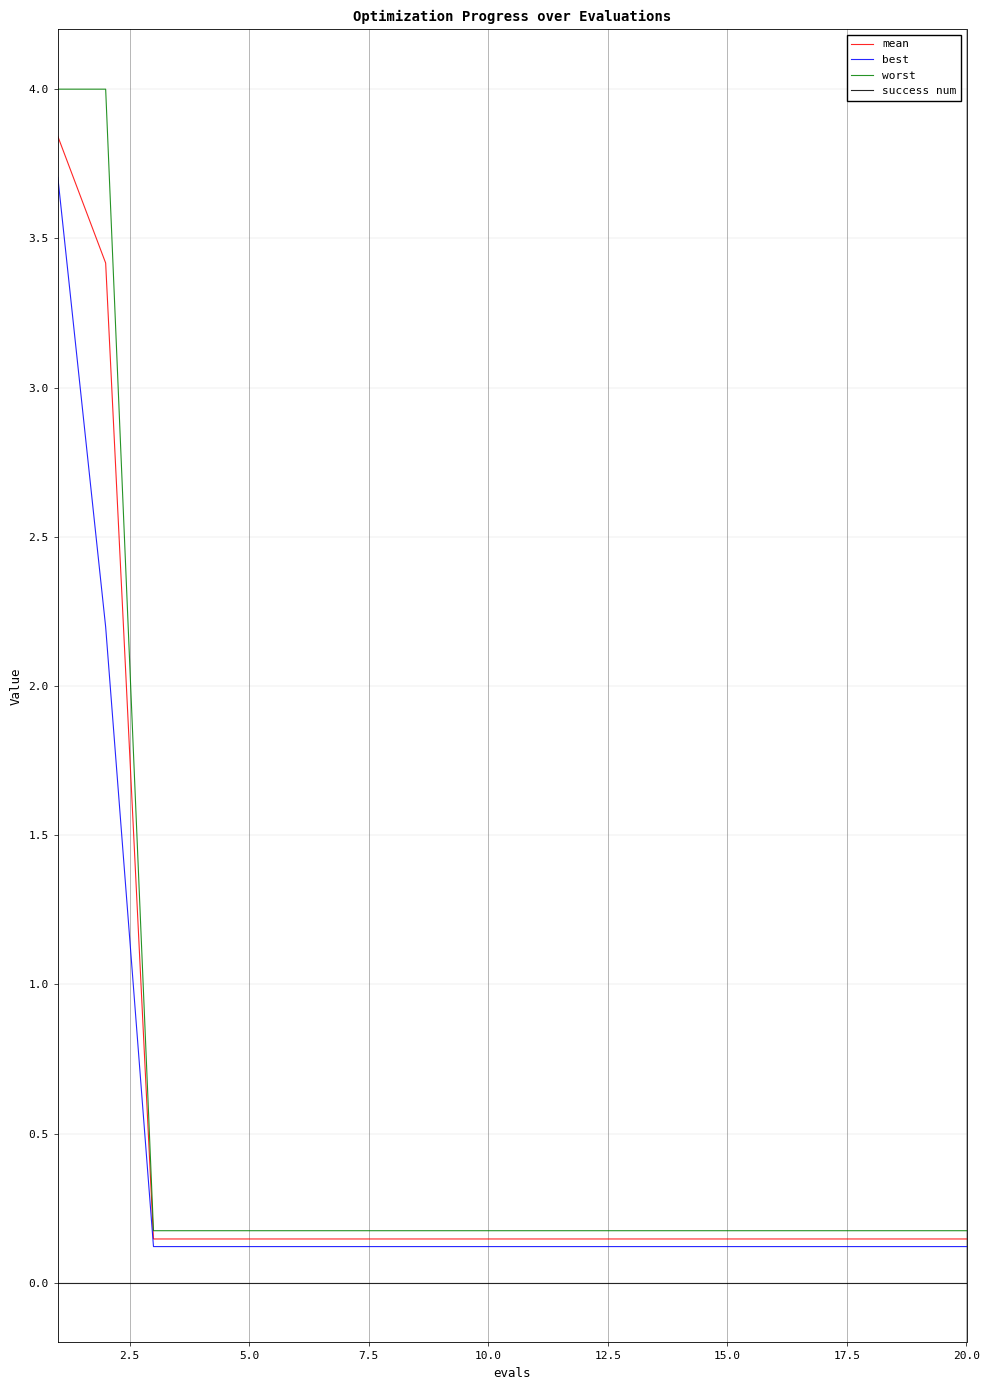

True or false: best and success num cross at least once.

False